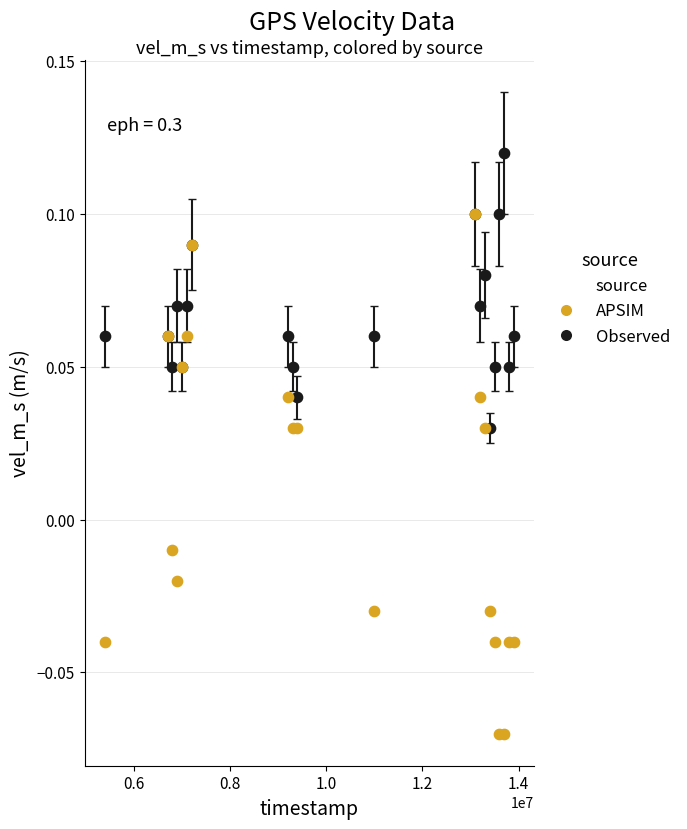

Which series contains the highest Y value?

Observed